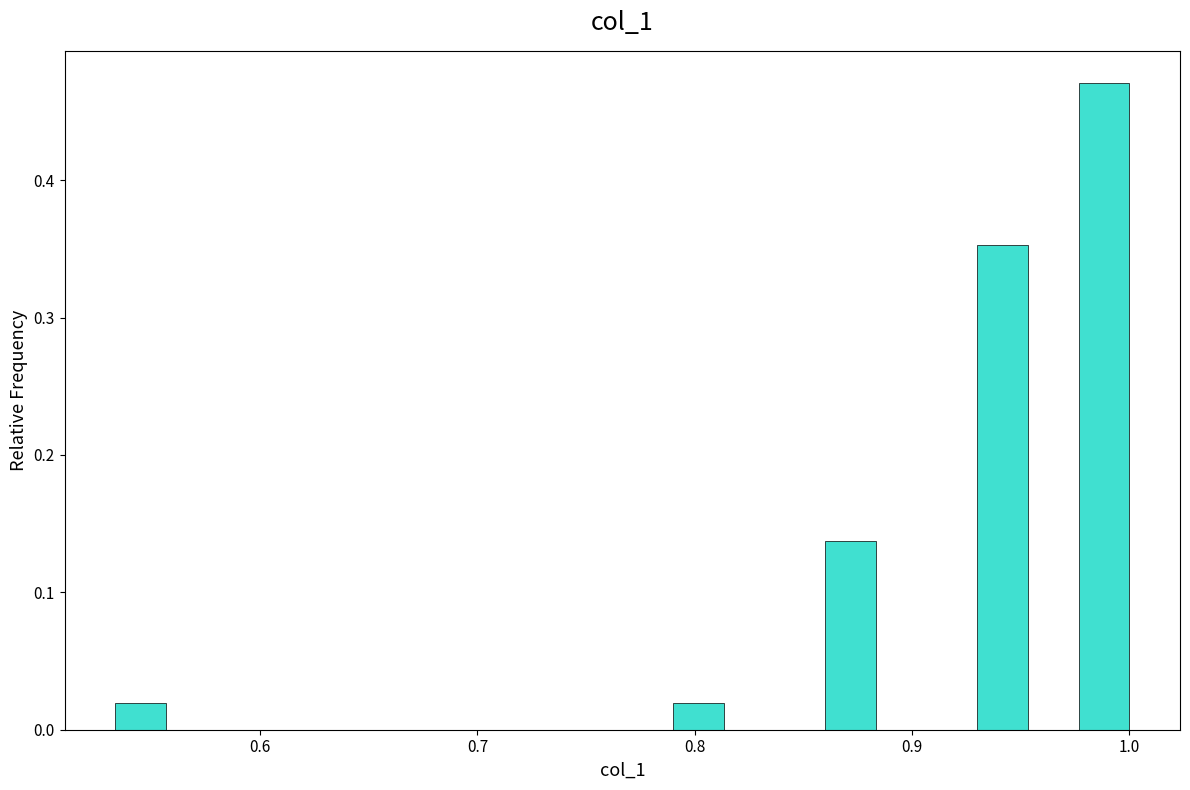

Around what value on the x-axis is the tallest bar? Give the approximate position of its centre, as read against the axis.

0.99